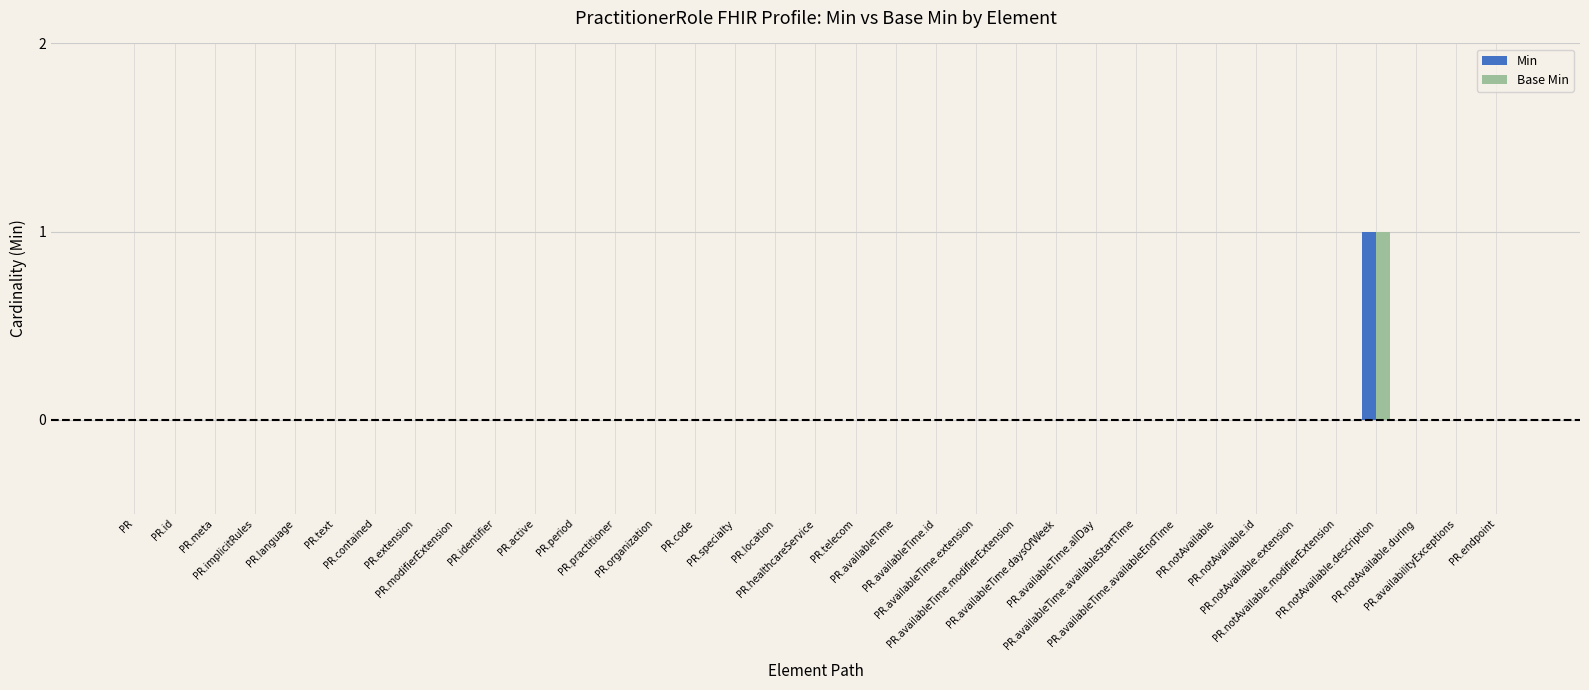

At how many categories does at least one series exceed 0?

1